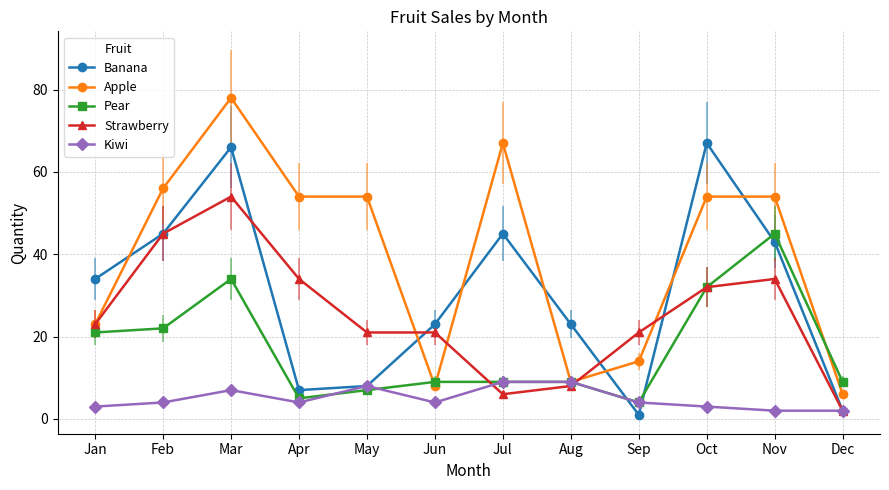

What is the difference between the maximum and minimum values in the Kiwi series?

7